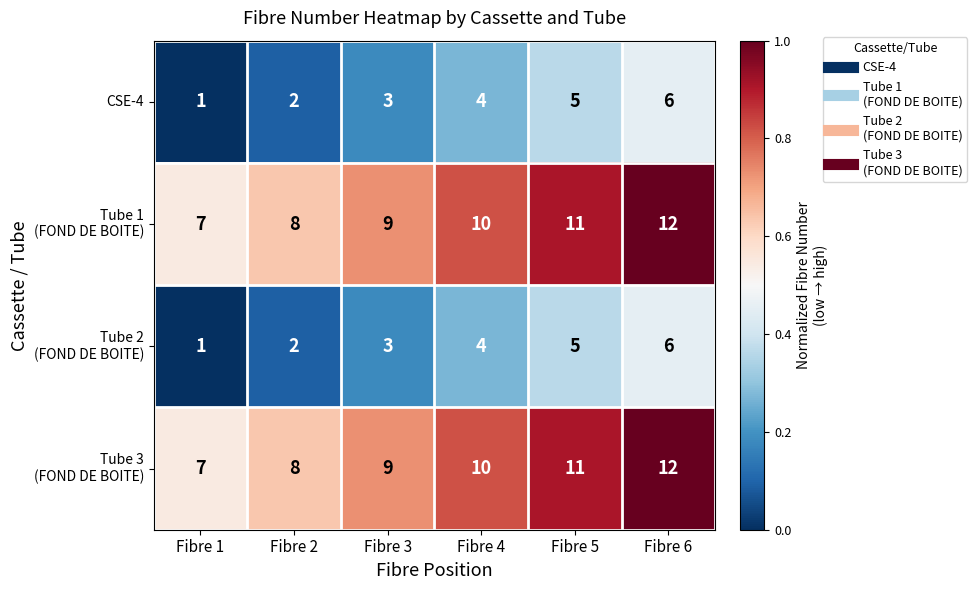

What is the highest value of the CSE-4 series?

6